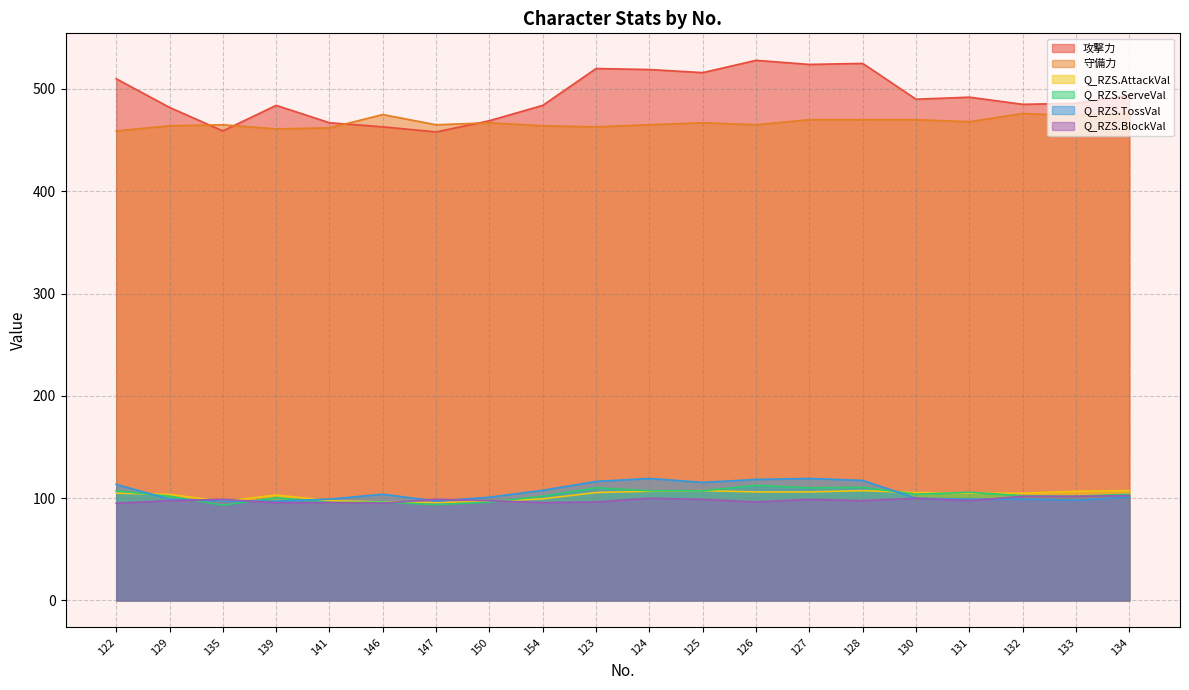

Reading right to left, list all the values displayed in this chart.

攻撃力: 494.0	486.0	485.0	492.0	490.0	525.0	524.0	528.0	516.0	519.0	520.0	484.0	469.0	458.0	463.0	467.0	484.0	459.0	482.0	510.0
守備力: 476.0	474.0	476.0	468.0	470.0	470.0	470.0	465.0	467.0	465.0	463.0	464.0	467.0	465.0	475.0	462.0	461.0	465.0	464.0	459.0
Q_RZS.AttackVal: 107.4	106.7	104.9	104.9	105.5	107.4	106.1	106.1	107.4	106.7	105.5	99.4	96.9	95.7	96.3	97.5	103.1	96.9	103.7	104.9
Q_RZS.ServeVal: 103.9	101.9	102.4	105.8	103.9	110.6	110.1	112.5	107.2	107.2	110.1	101.9	96.1	93.7	96.1	95.7	100.5	93.3	101.9	107.2
Q_RZS.TossVal: 101.0	98.1	99.0	99.0	100.0	117.3	119.3	118.3	115.4	119.3	116.4	107.7	101.0	97.1	103.9	99.0	97.1	97.1	99.0	113.5
Q_RZS.BlockVal: 102.5	101.8	101.8	97.5	100.0	97.5	98.8	96.3	98.8	100.0	96.3	95.7	97.5	98.8	95.1	95.7	95.7	98.8	97.5	95.1